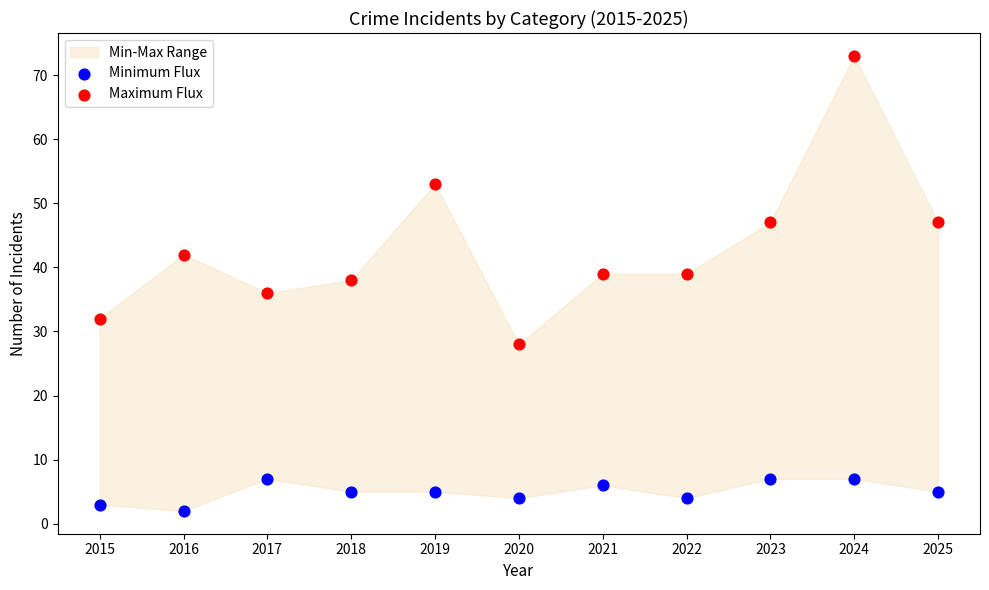

Which series has the widest spread of Y values?

Maximum Flux